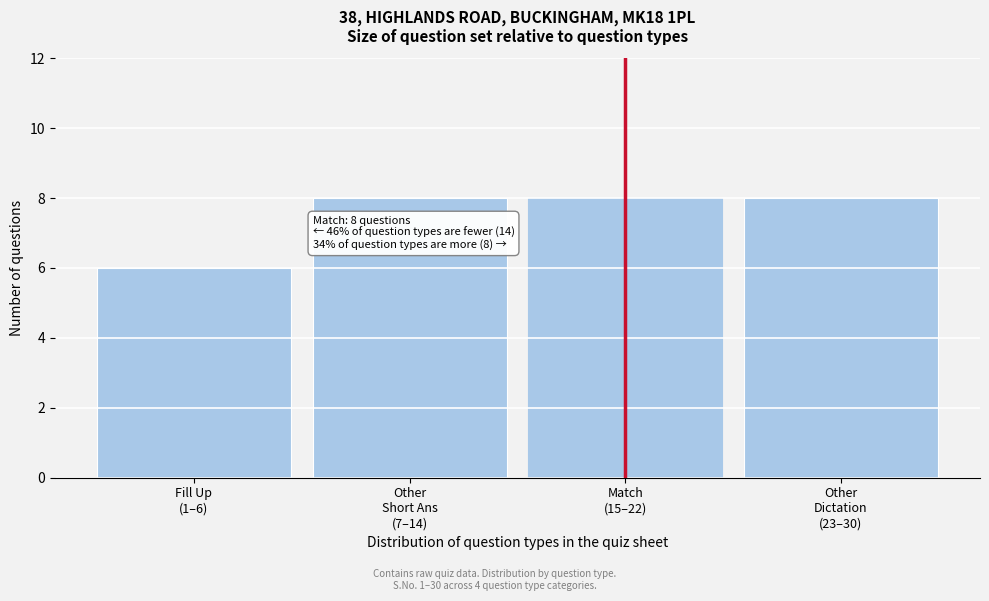

Reading left to right, transcribe all the data shown in this chart.

6	8	8	8